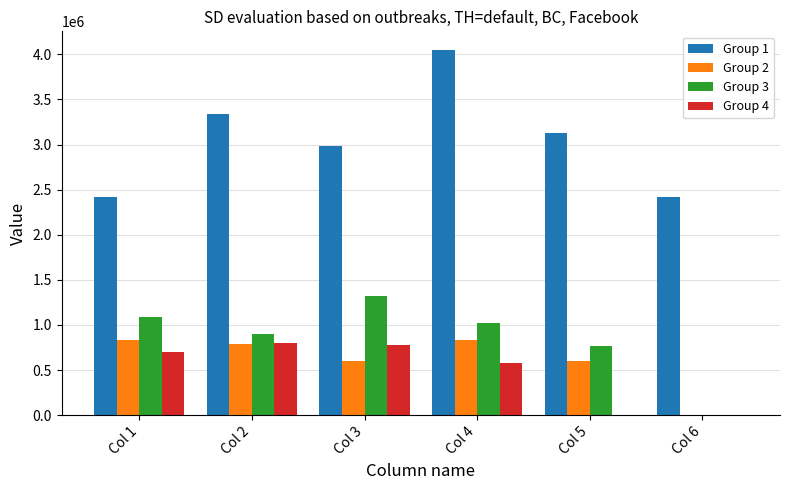

What is the maximum value for Group 4?

803397.3